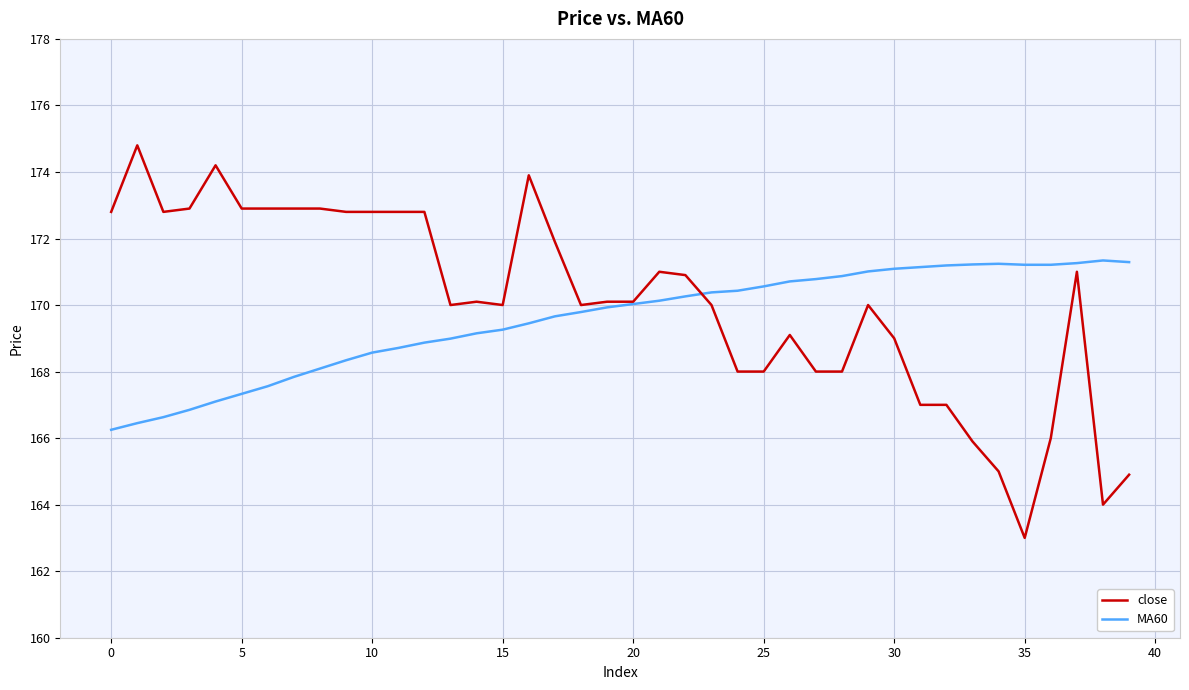

Which series has the widest spread of values?

close